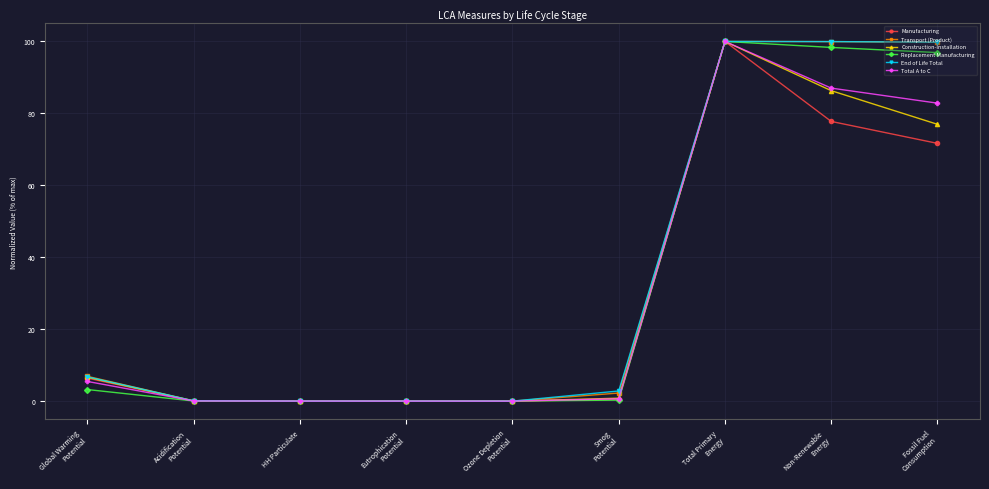

What is the label of the 3rd point from the left?

HH Particulate